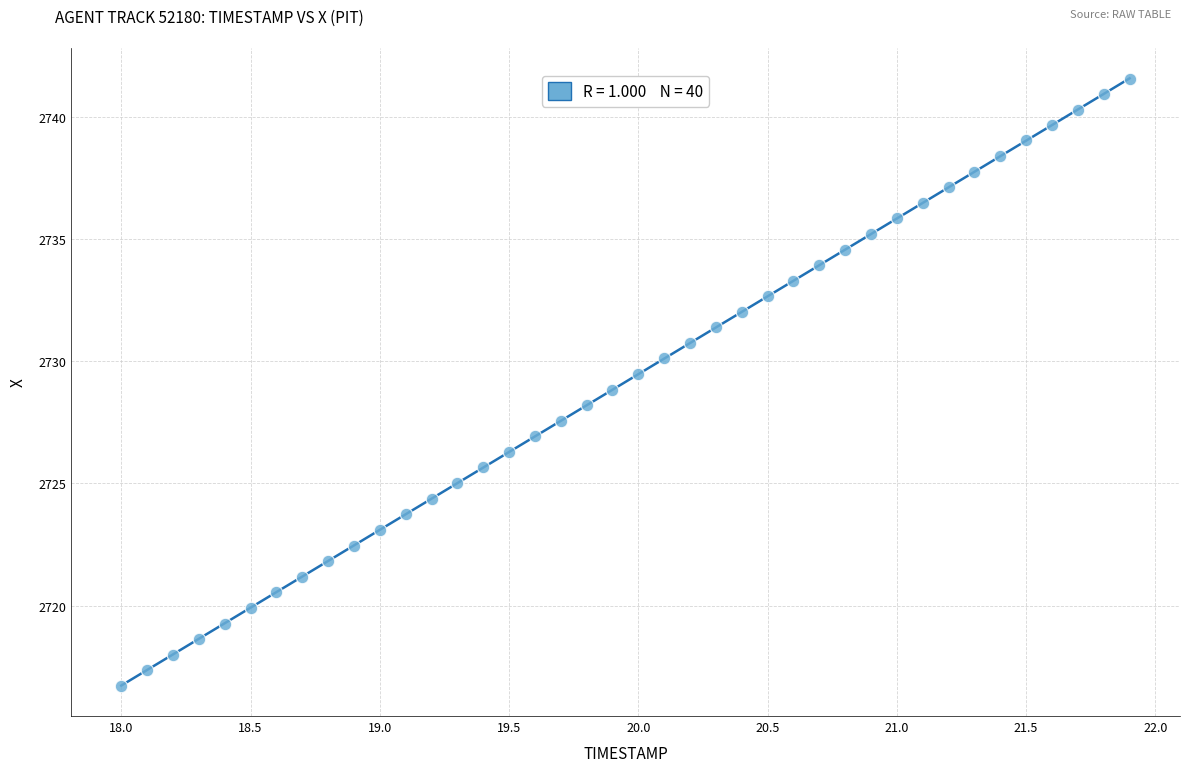

What is the range of Y values (max minus min)?

24.8